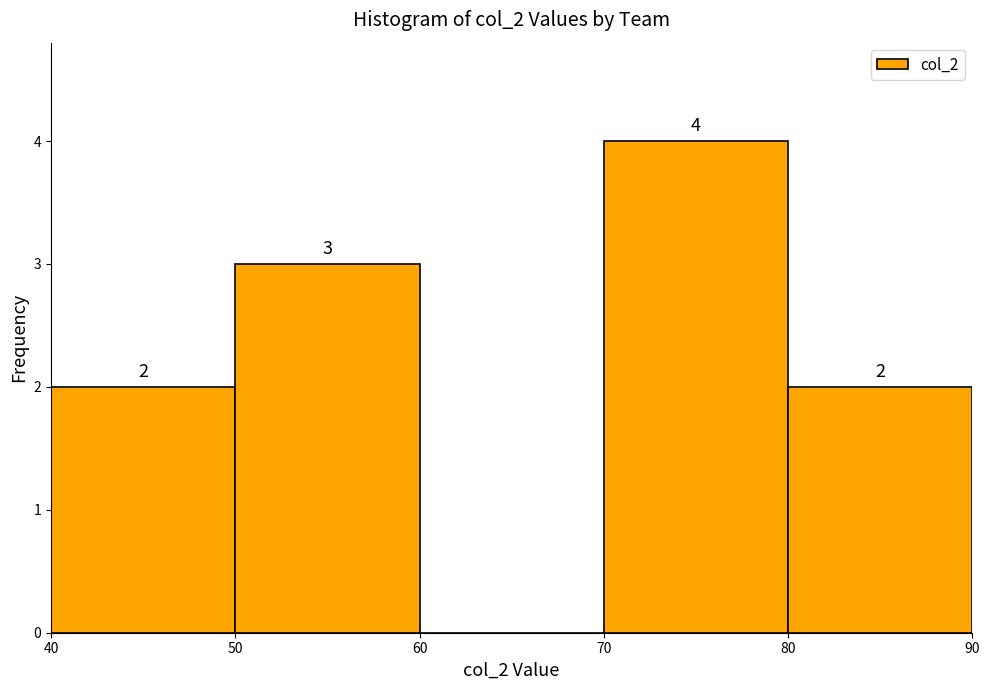

Over which range of the x-axis is the bar tallest?

70 to 80